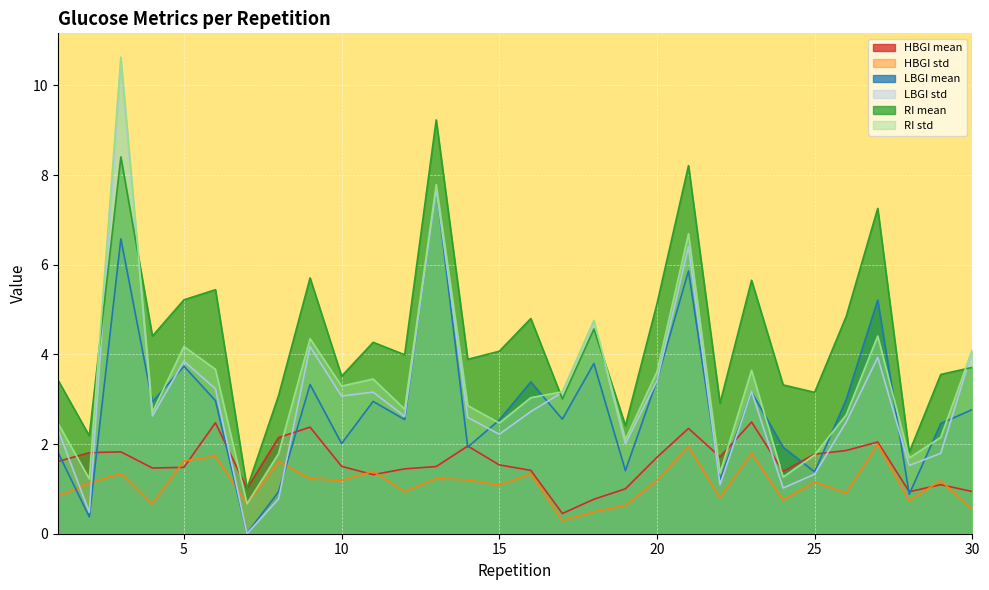

List the labels in order of HBGI std value, largest first.

27, 21, 23, 6, 5, 8, 11, 3, 16, 13, 9, 14, 20, 10, 29, 25, 2, 15, 12, 26, 1, 22, 24, 28, 4, 7, 19, 30, 18, 17